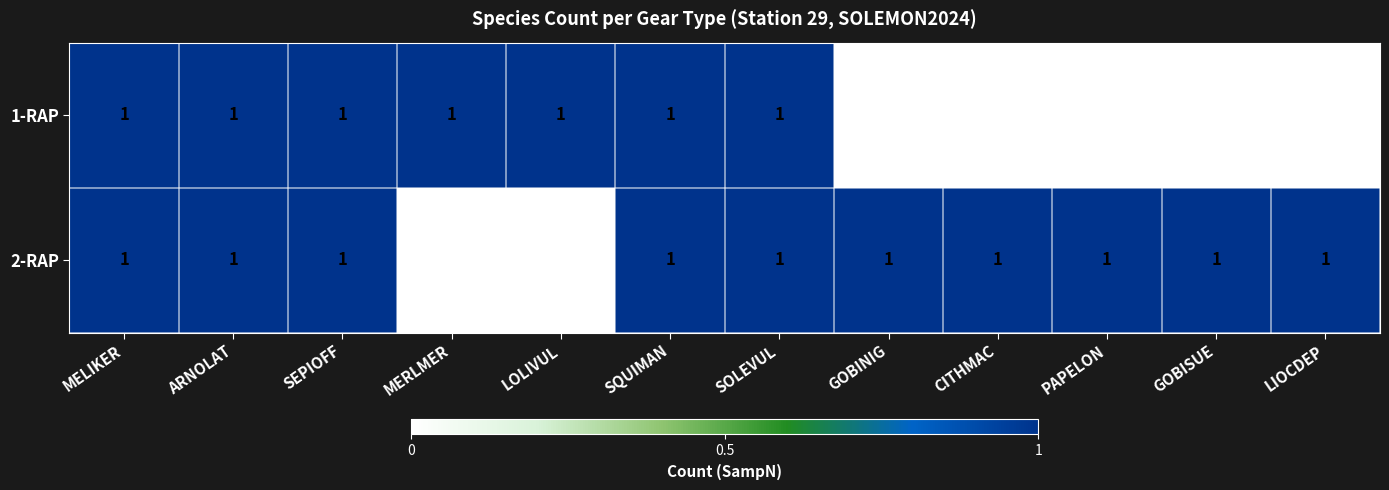

The value of 1-RAP at SOLEVUL is 0. True or false?

False